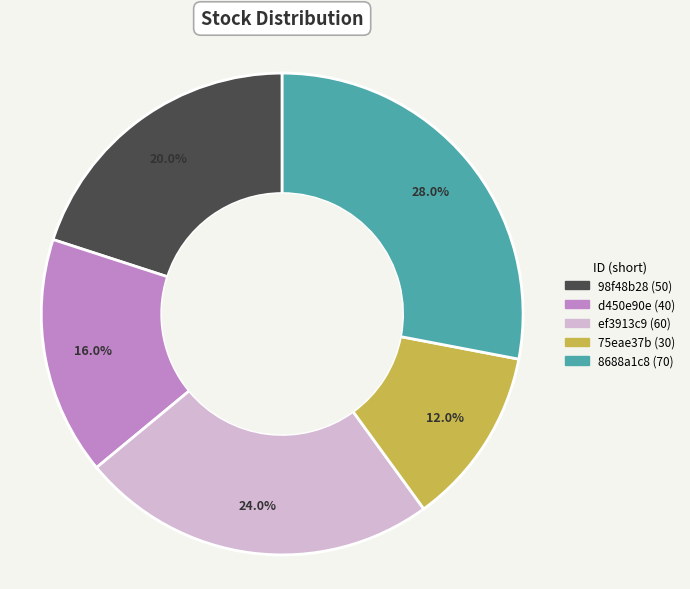

Which slice is the largest?

8688a1c8